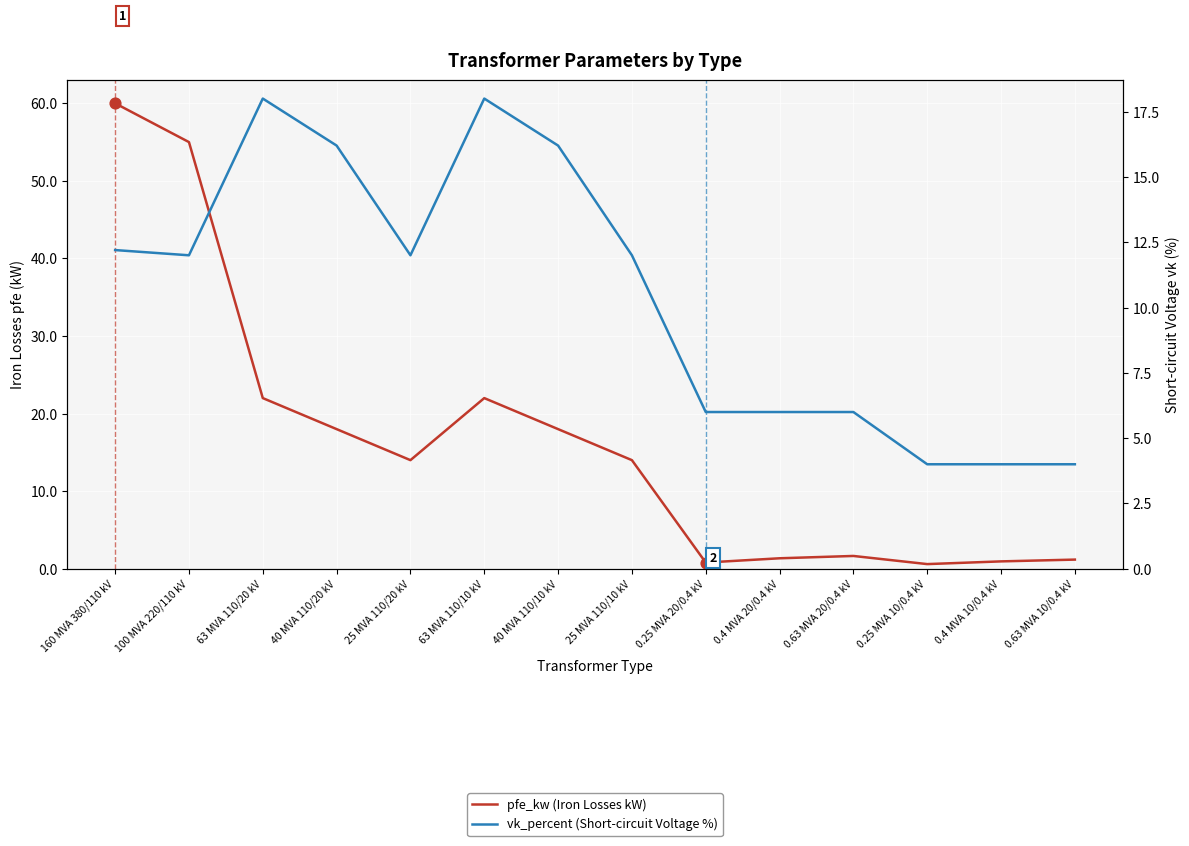

Which series has the largest total across all categories?

pfe_kw (Iron Losses kW)